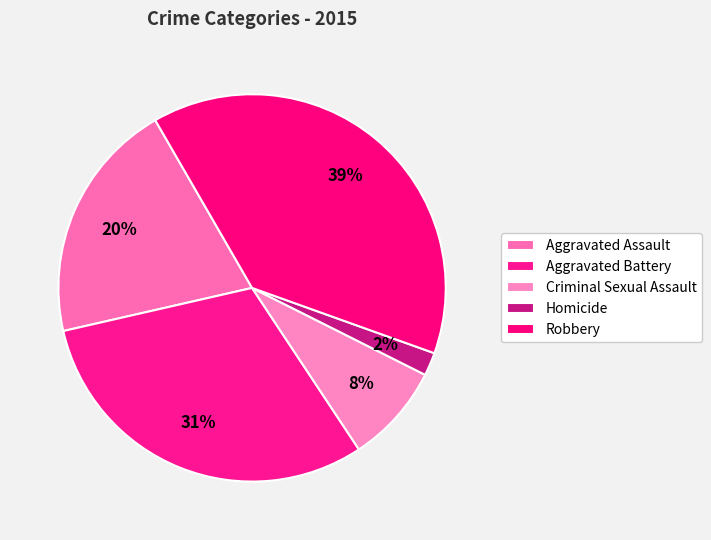

Is there a majority slice in this chart?

No